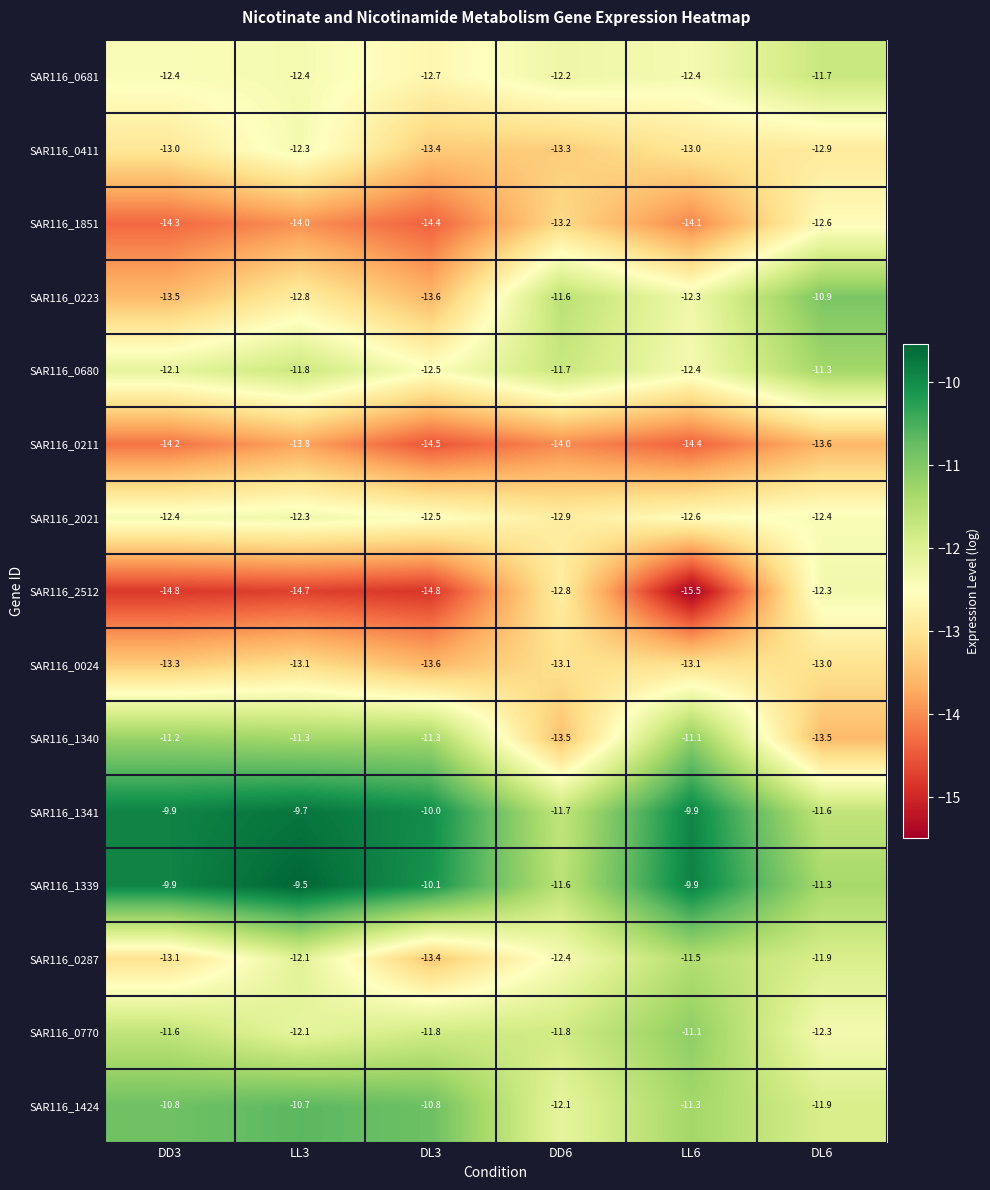

The SAR116_1424 series shows -16.5 at DD3. True or false?

False